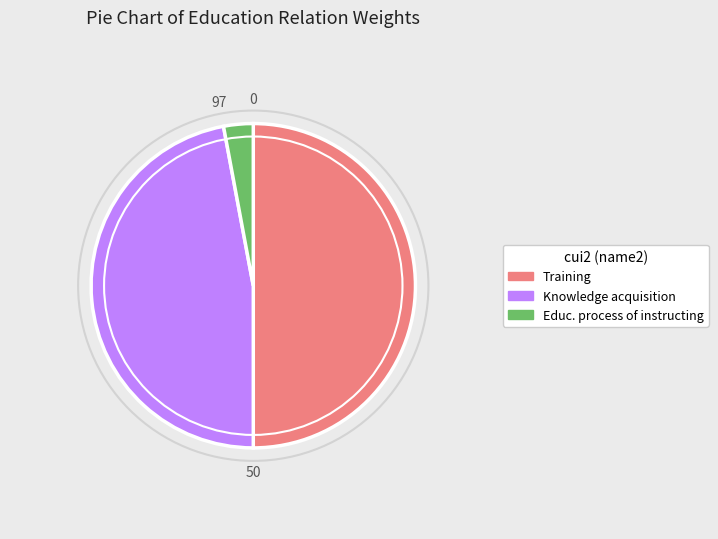

How many slices are in this pie chart?

3